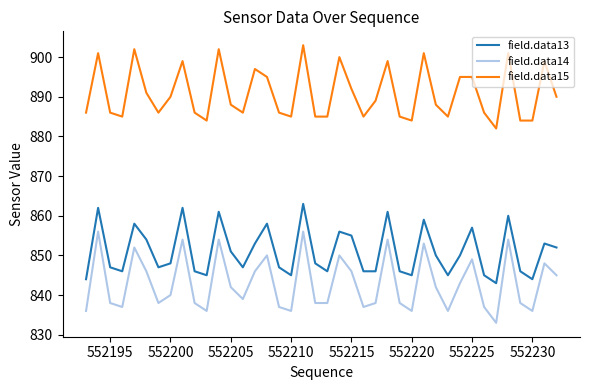

What is the minimum value for field.data15?

882